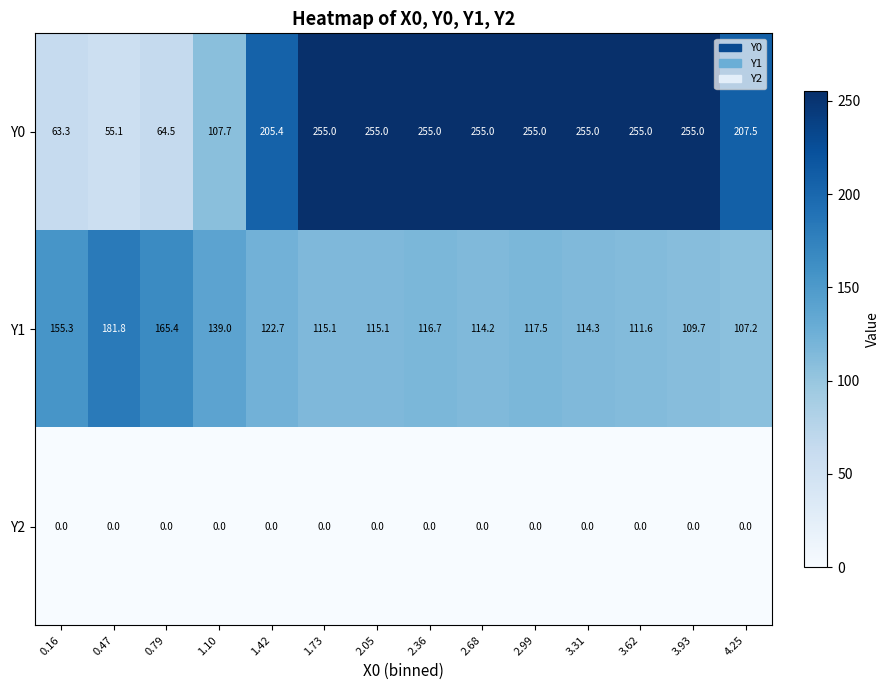

The value of Y0 at 2.36 is 255.0. True or false?

True